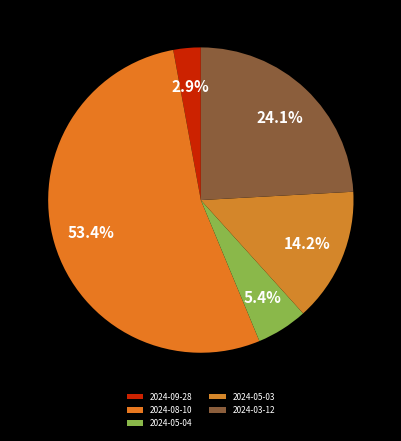

Combined, what portion of the pie is 2024-05-04 and 2024-05-03?

19.6%